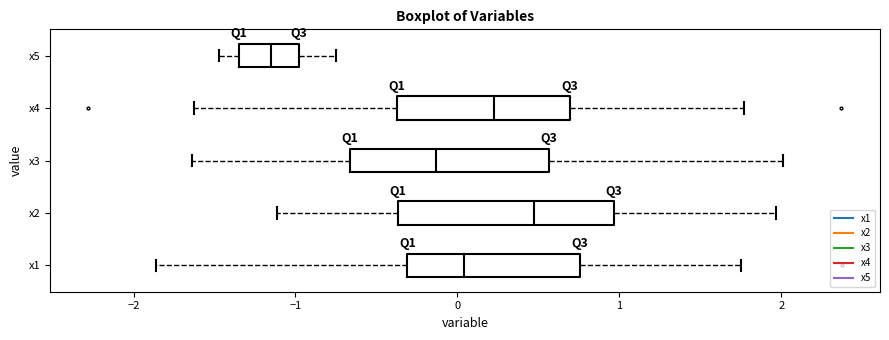

Where is the left edge of the box for x2 on the x-axis? The values are not printed on the chart, so give them approximately, as read against the axis.

-0.4